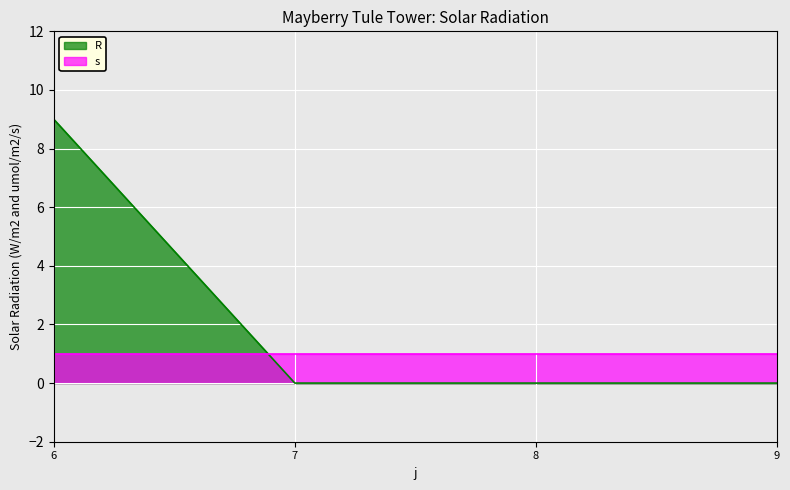

List the labels in order of value, largest first.

6, 7, 8, 9